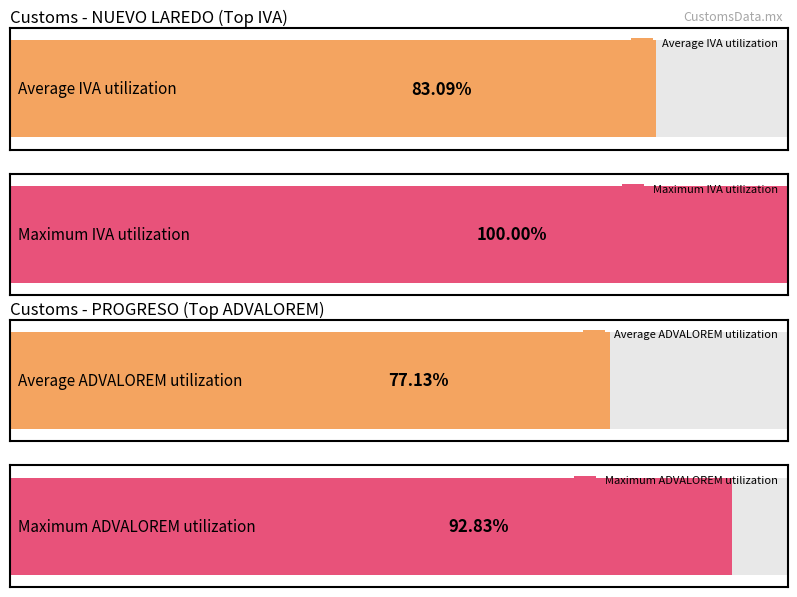

Which series has the largest range (max minus min)?

IVA